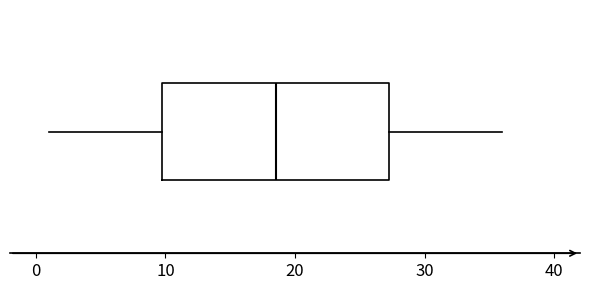

Read this box plot against the x-axis: the position of the median line, the range covered by the box, and the ends of both whiskers. The values are not printed on the chart, so give them approximately, as read against the axis.

median 19, box 10 to 27, whiskers 1 to 36